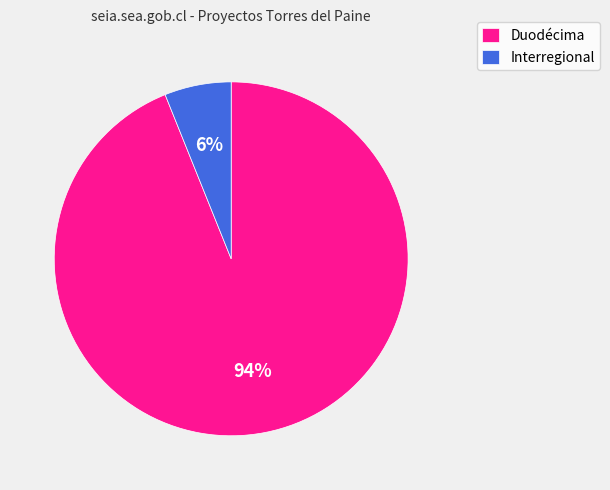

Combined, do Interregional and Duodécima account for over 50%?

Yes